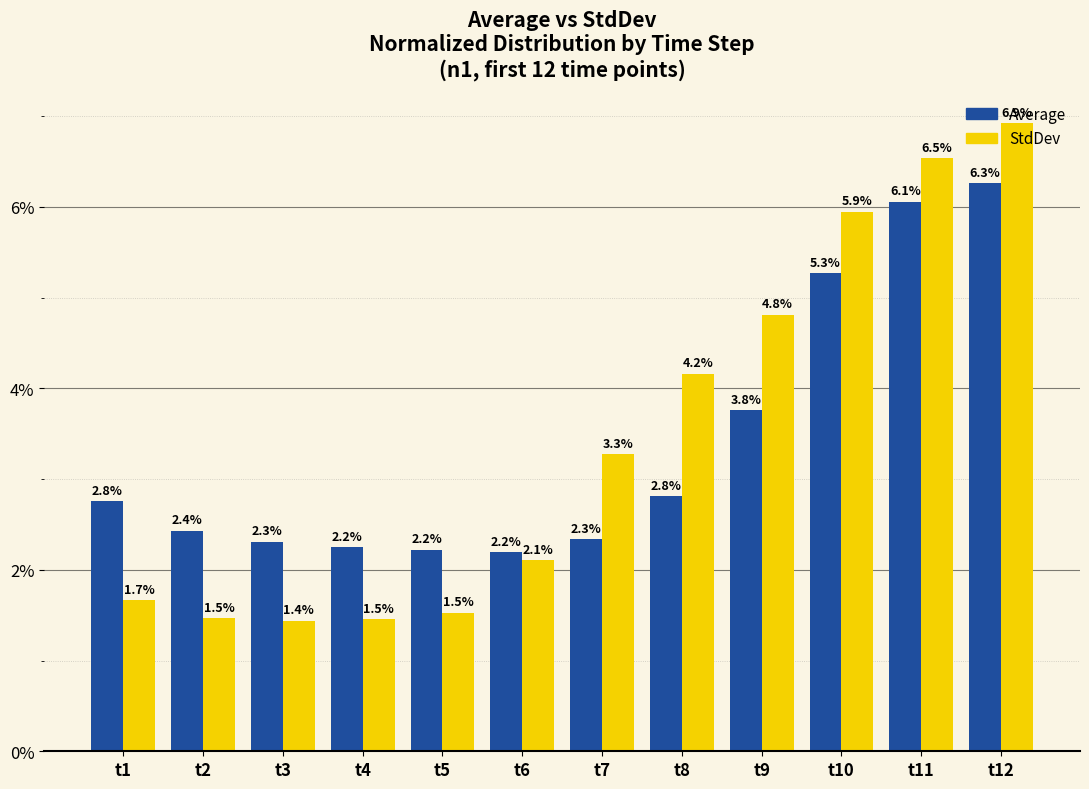

The value of StdDev at t10 is 5.9. True or false?

True